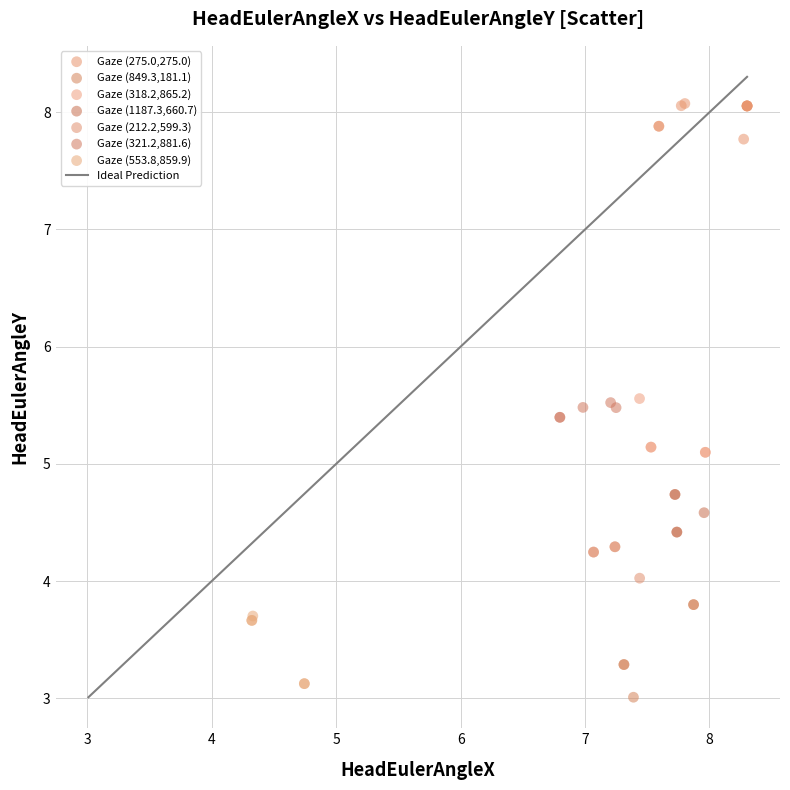

Which series reaches the maximum Y coordinate?

Gaze (275.0,275.0)